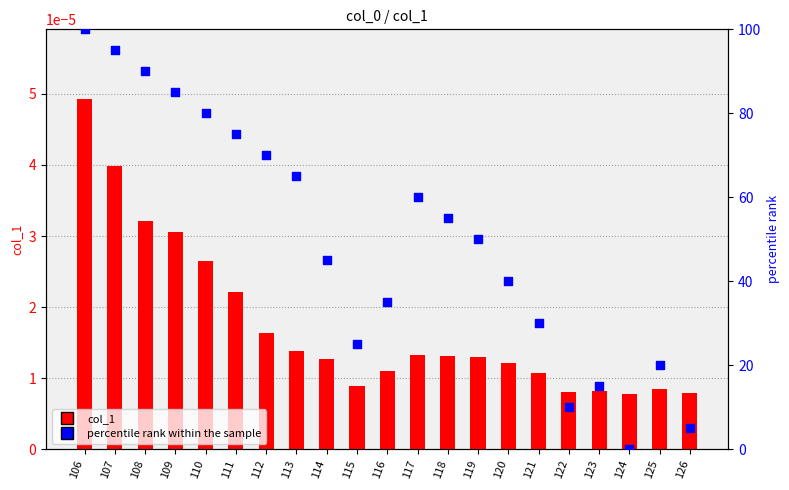

Which series has the largest total across all categories?

percentile rank within the sample